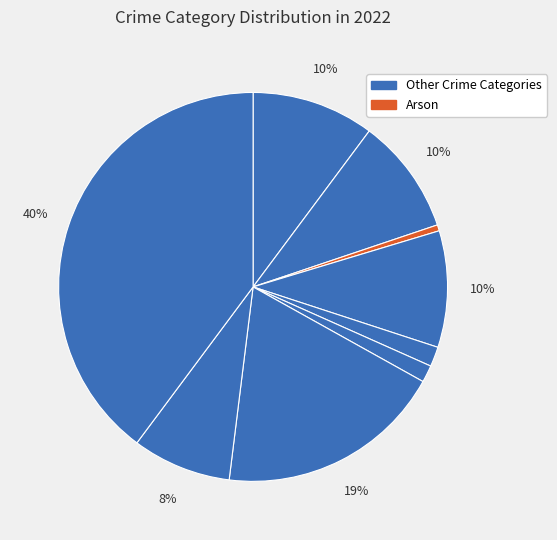

To the nearest percent, what is the average slice percentage?

11%